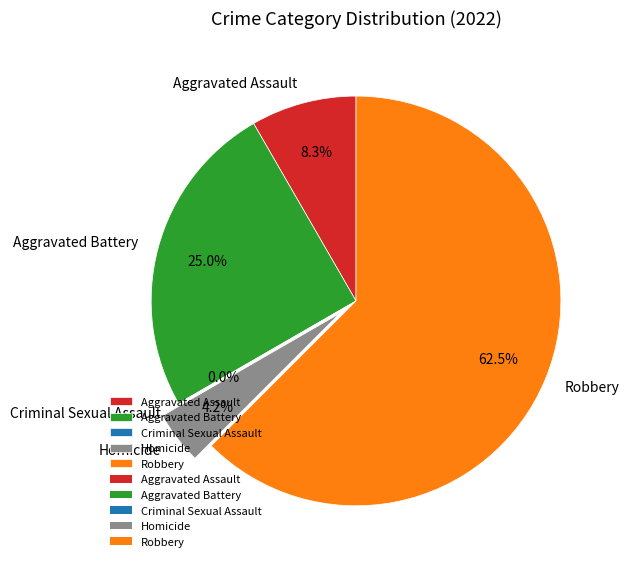

To the nearest percent, what percentage of the pie is Aggravated Assault?

8%